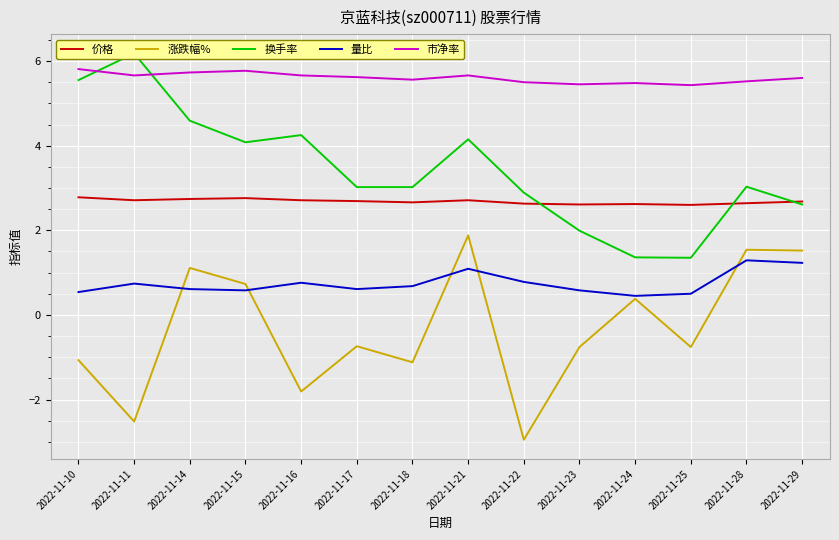

Between 2022-11-11 and 2022-11-15, which series saw the biggest shift?

涨跌幅%